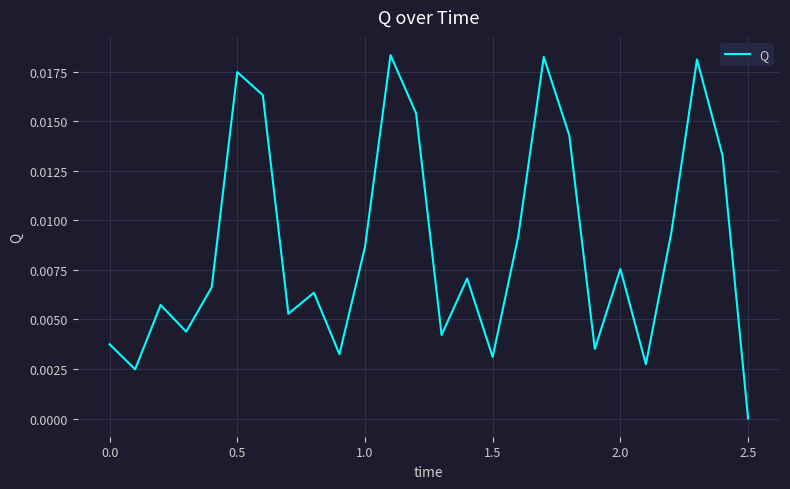

Is this an area chart (filled region under the line)?

No